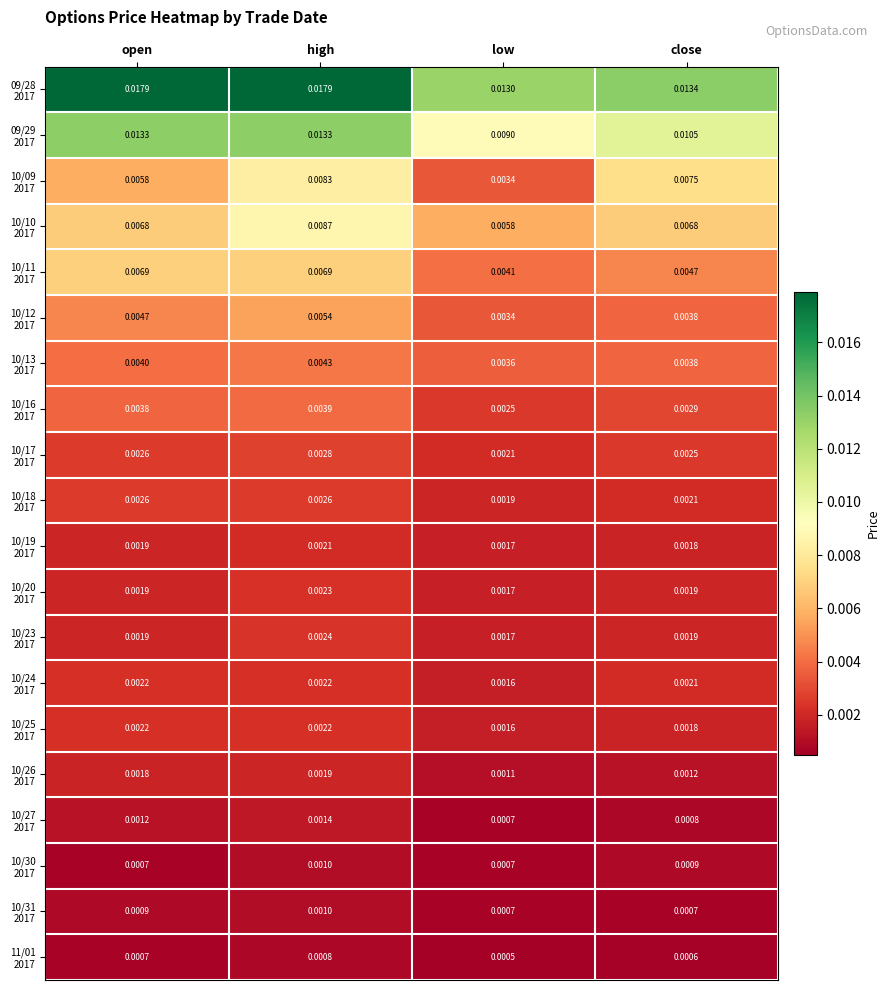

Which category has the lowest value across all series?

low